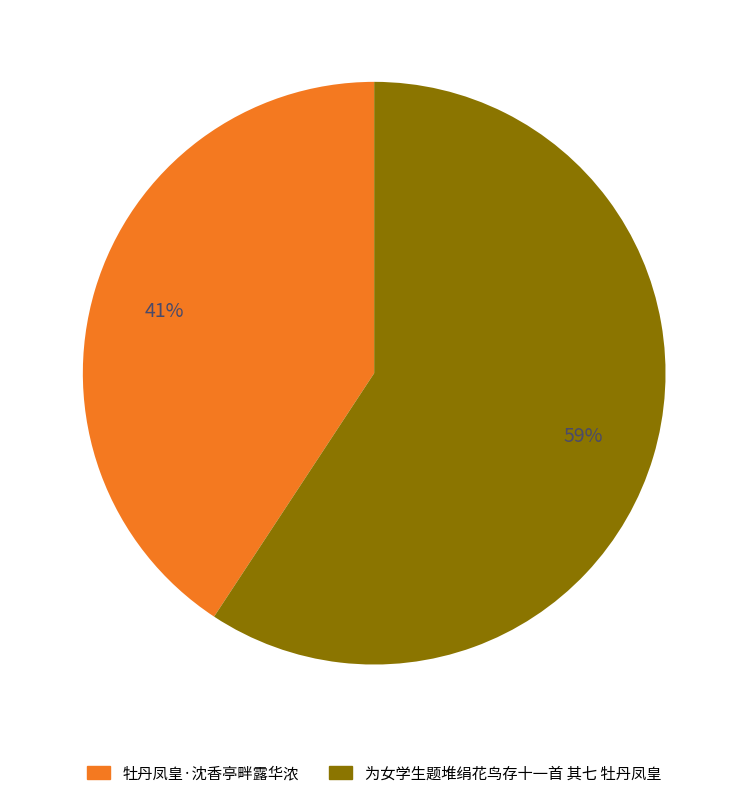

Between 为女学生题堆绢花鸟存十一首 其七 牡丹凤皇 and 牡丹凤皇·沈香亭畔露华浓, which is larger?

为女学生题堆绢花鸟存十一首 其七 牡丹凤皇